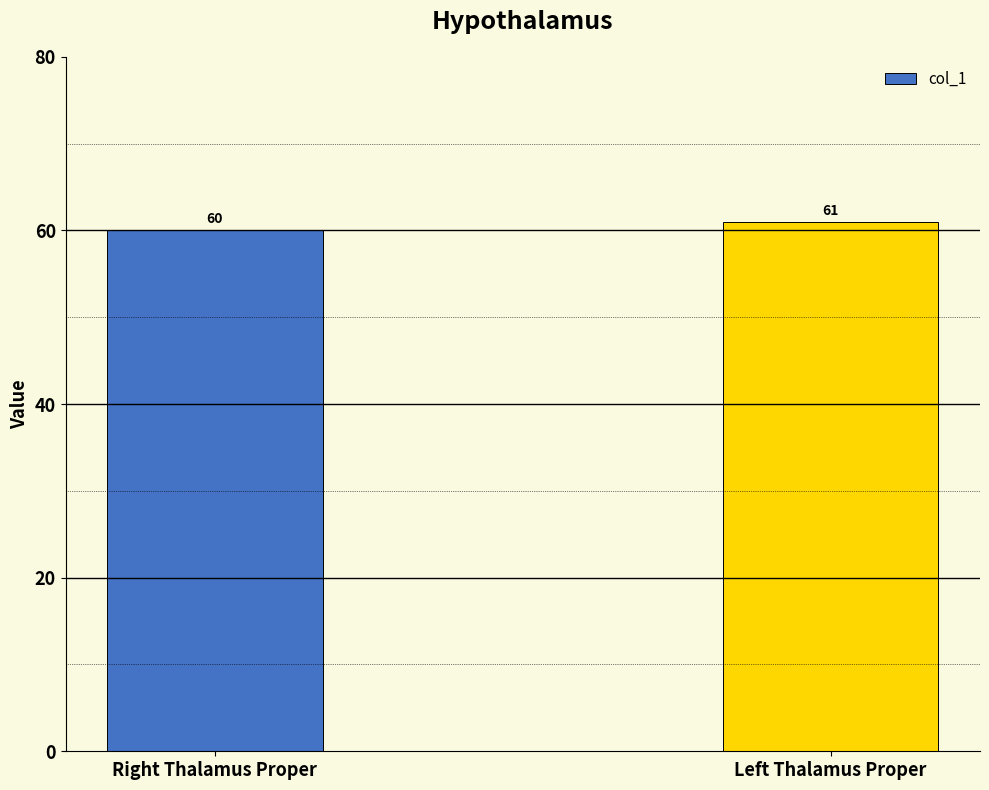

How many bars are there in total?

2